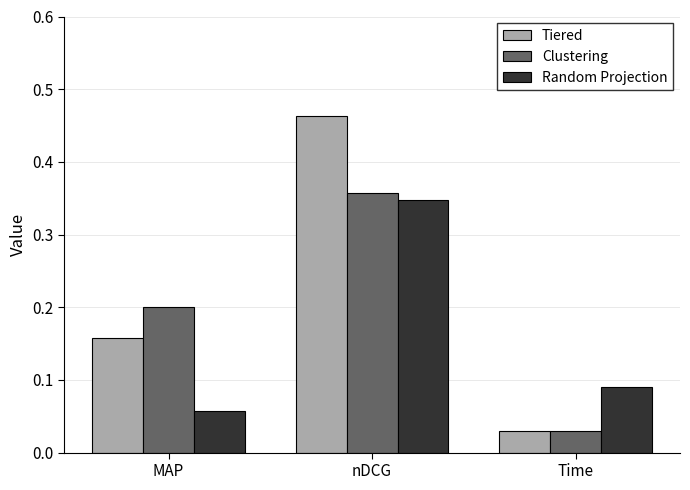

At which label is Tiered closest to 0?

Time